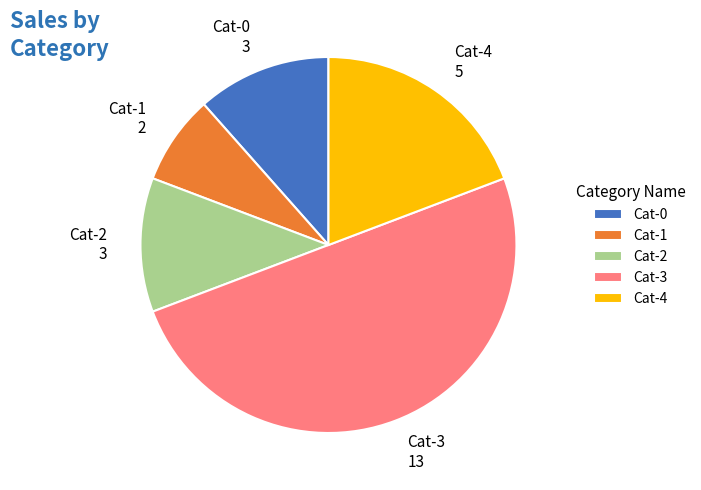

True or false: Cat-3 13 accounts for 63% of the total.

False